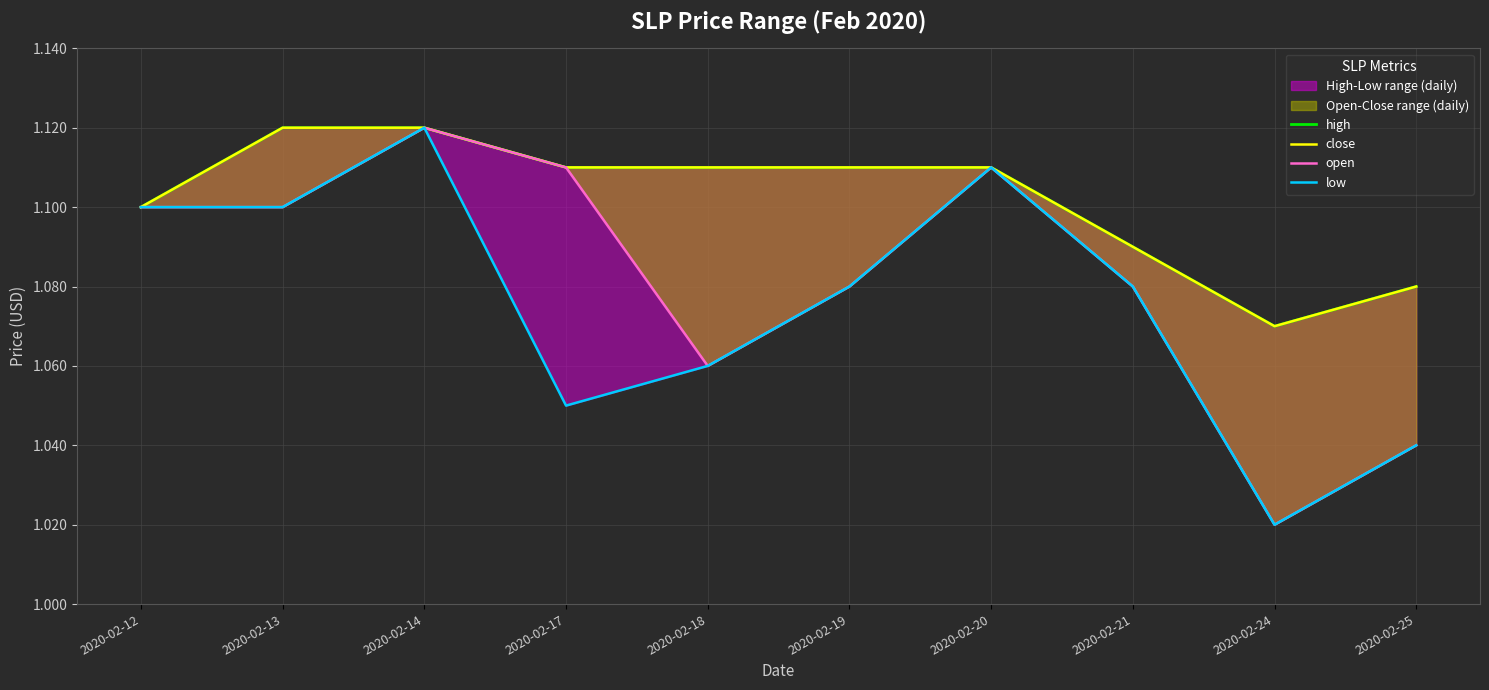

Count the high values in the range 1 to 2.

10